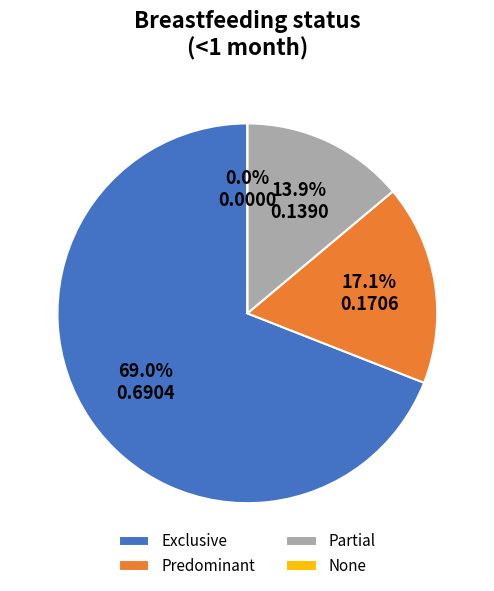

Rank the categories by value from lowest to highest.

None, Partial, Predominant, Exclusive